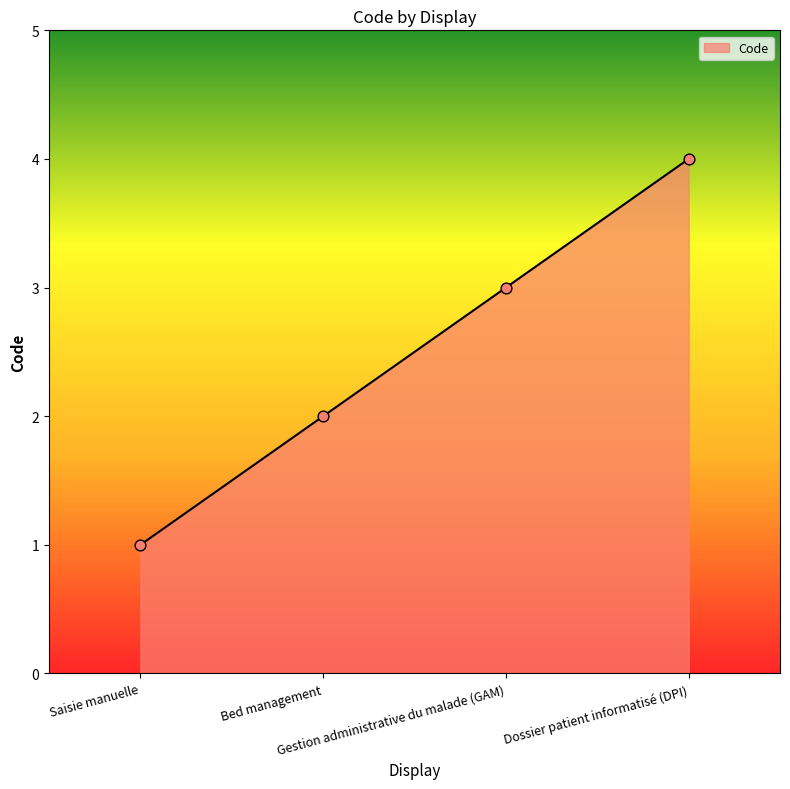

What is the change in value from Saisie manuelle to Gestion administrative du malade (GAM)?

+2